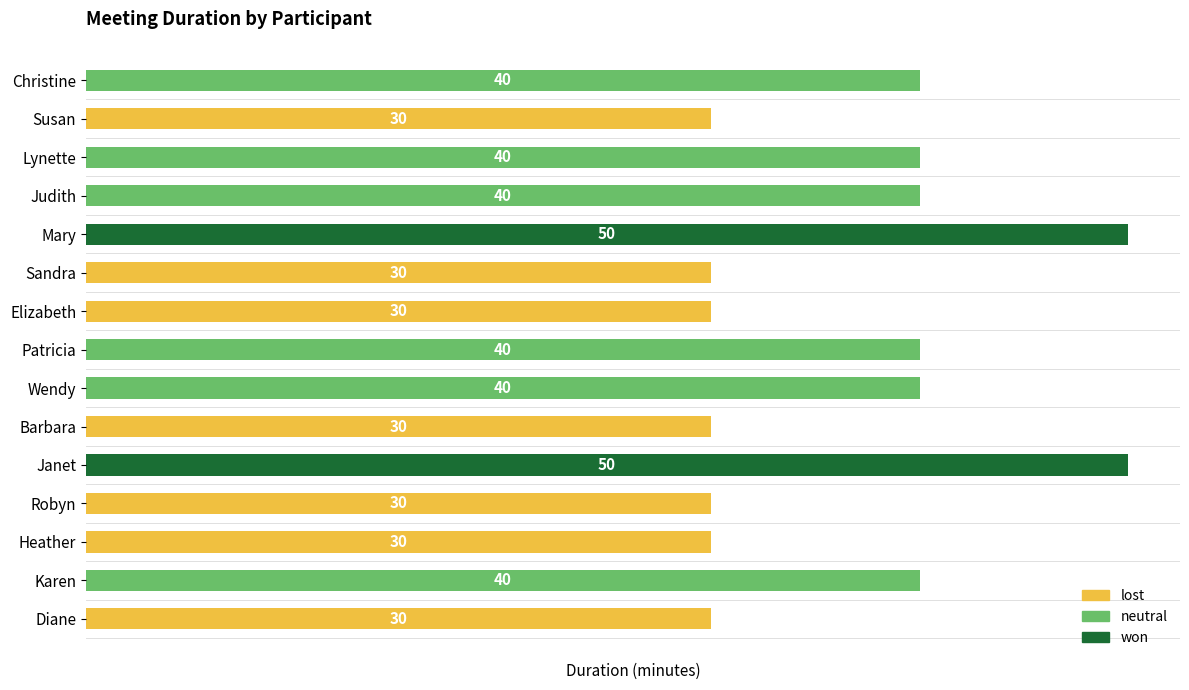

What is the change in value from Mary to Barbara?

-20